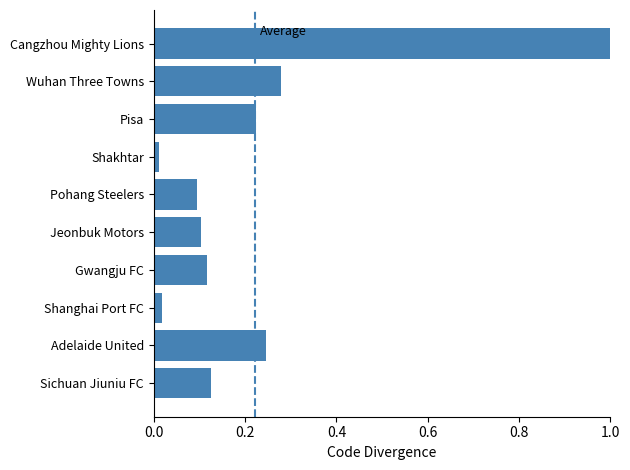

What is the maximum value shown in the chart?

1.0